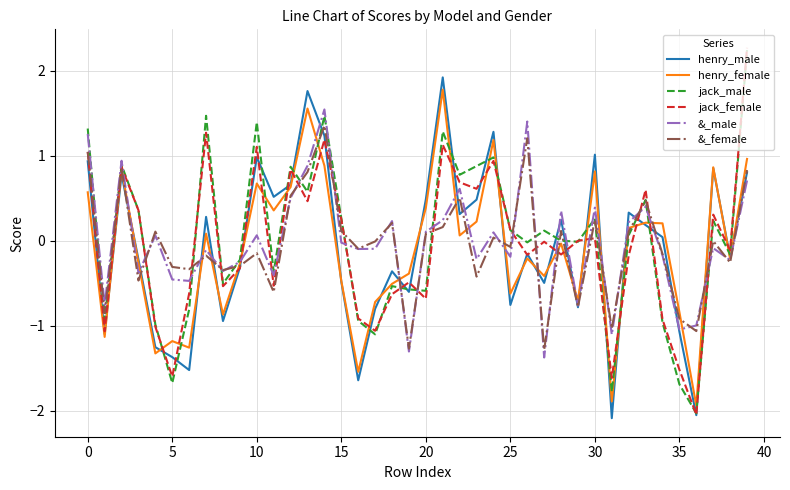

In jack_female, how many points are lower than both neighbors (excluding endpoints)?

13